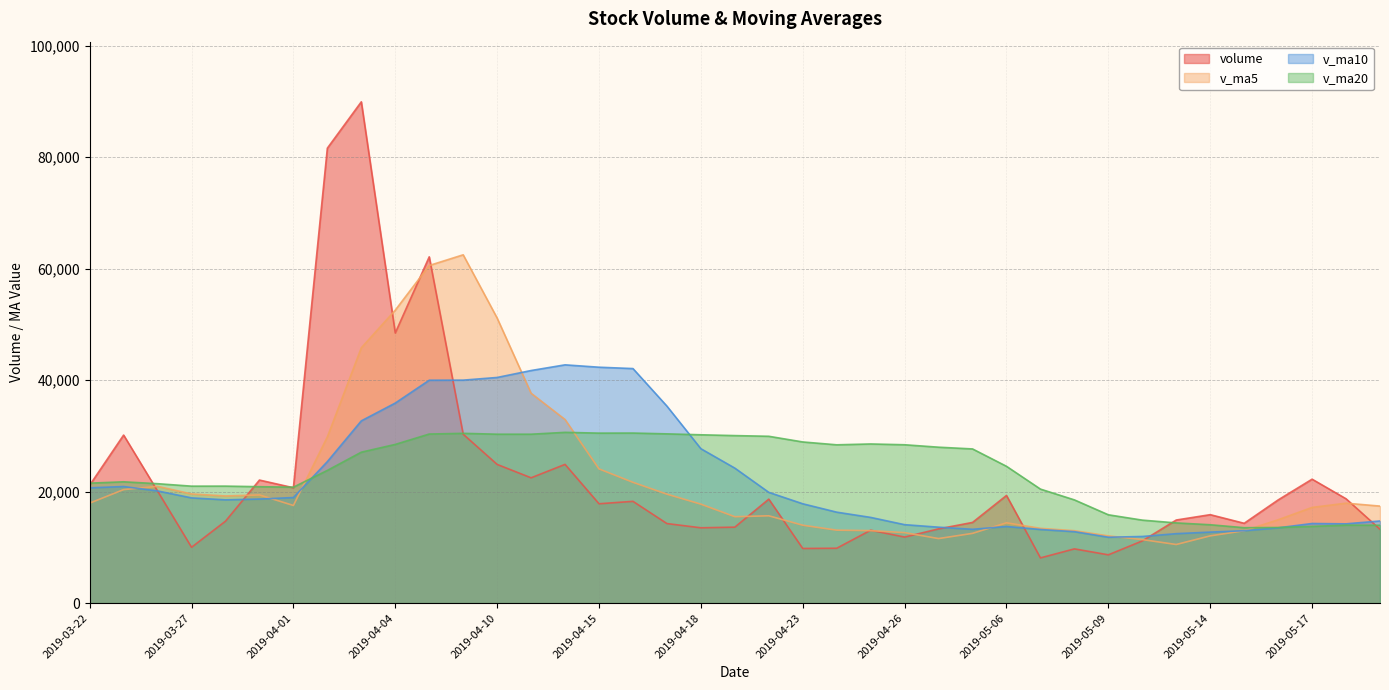

What is the greatest value displayed?

89915.3